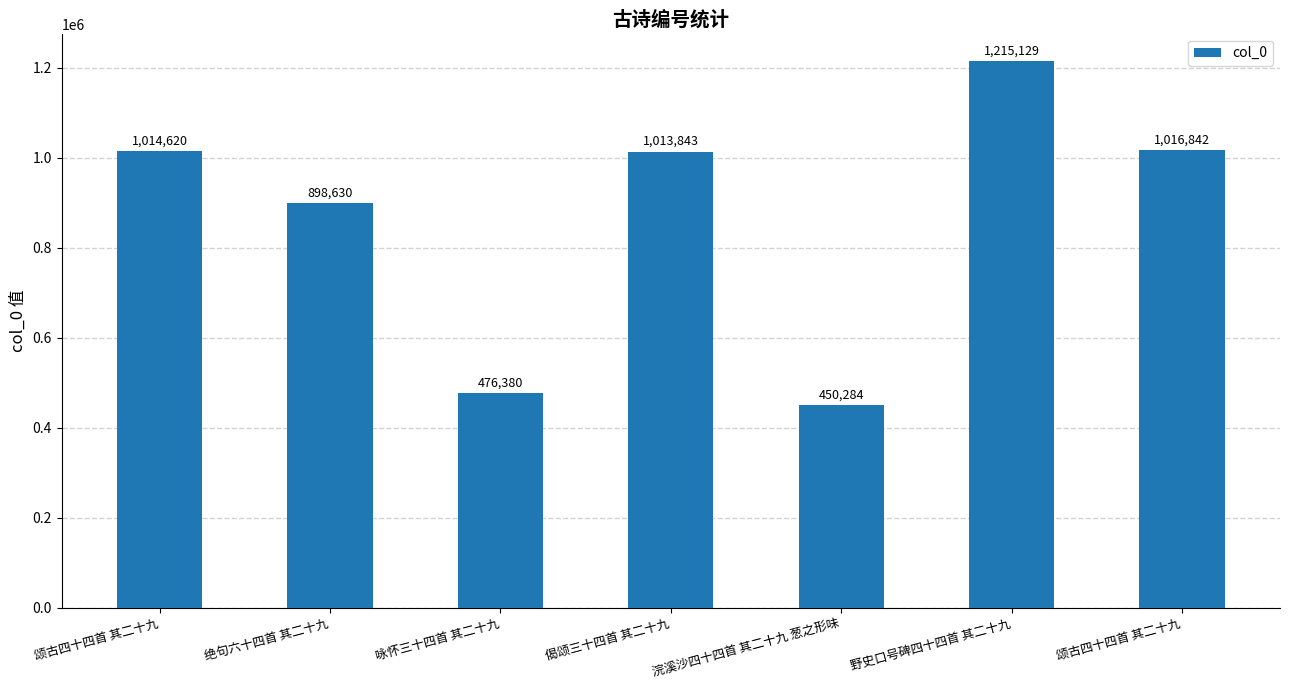

Does the chart contain any negative values?

No